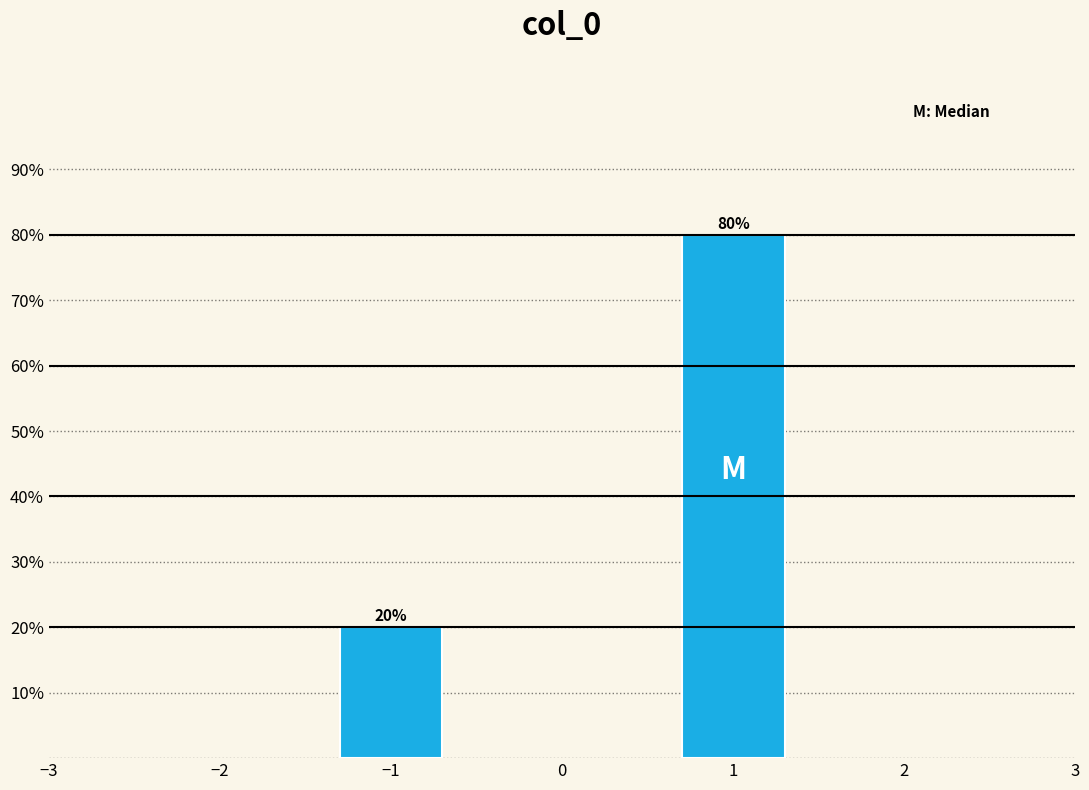

Reading left to right, transcribe all the data shown in this chart.

−1=20	1=80